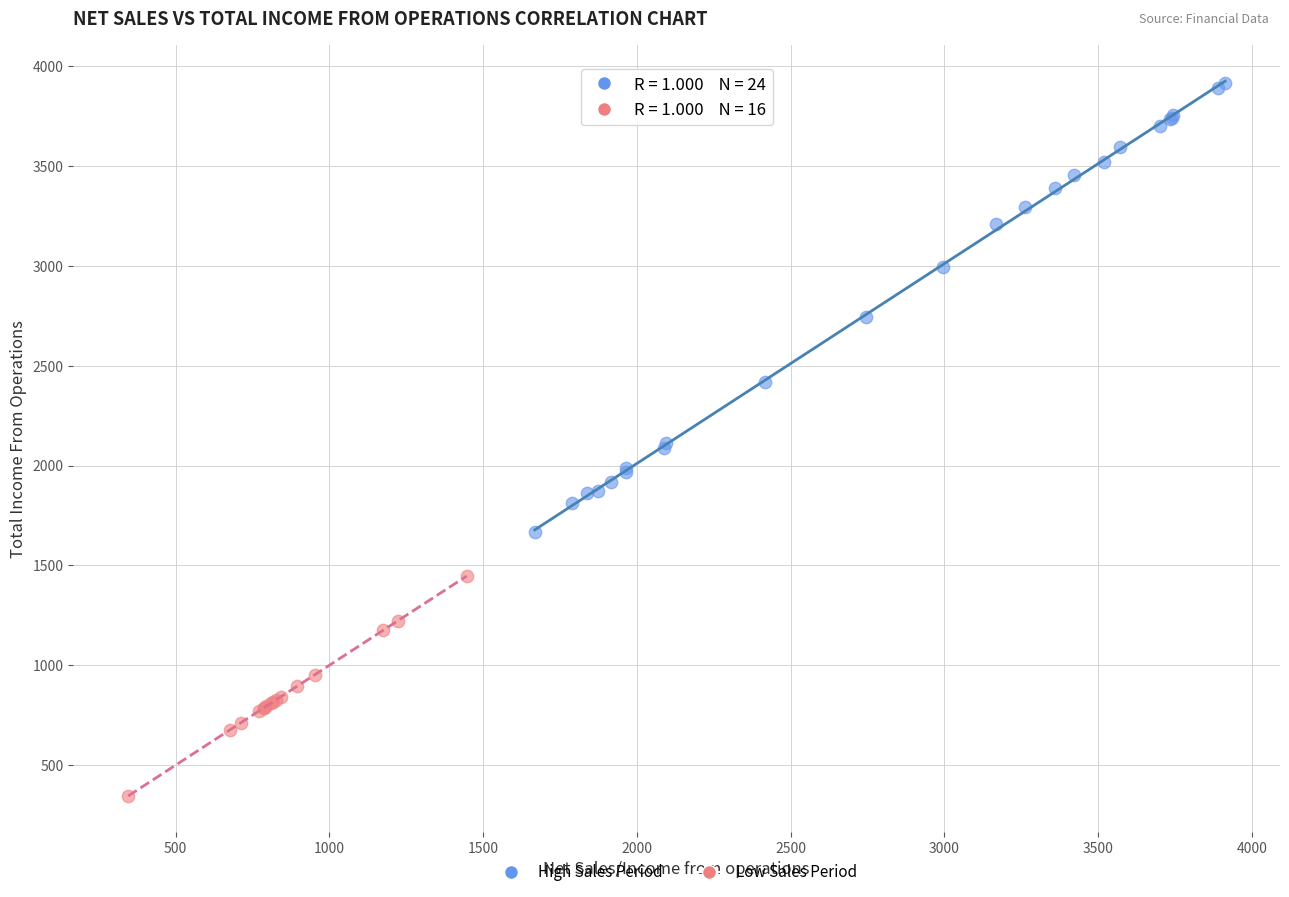

Which series contains the lowest Y value?

Low Sales Period